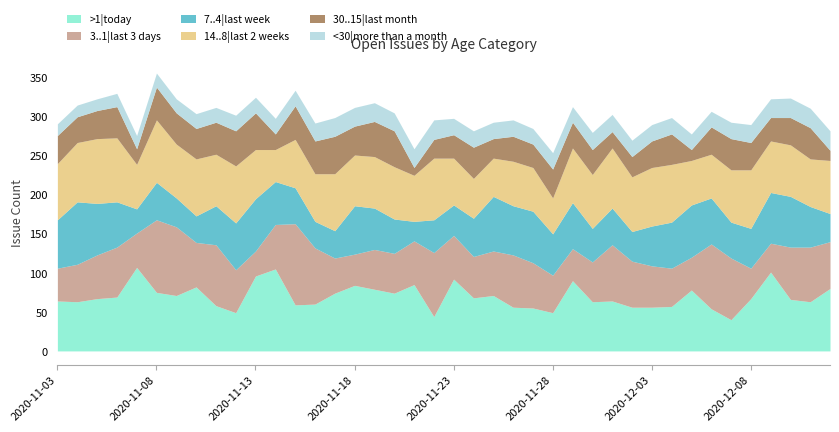

What is the maximum value shown in the chart?

107